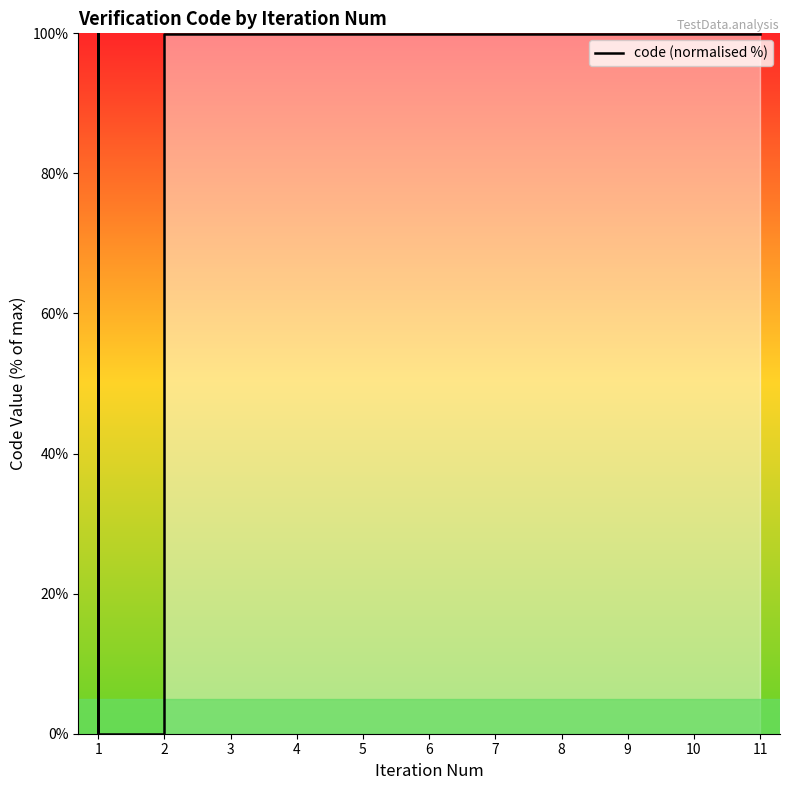

What is the average value?

66.7